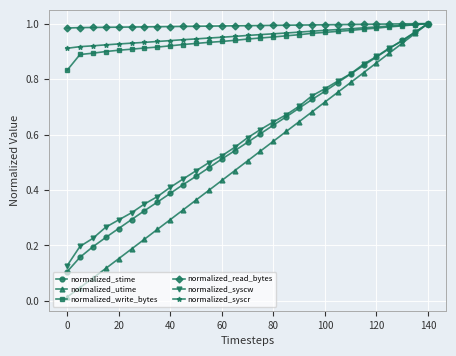

What is the lowest value of the normalized_read_bytes series?

1.0